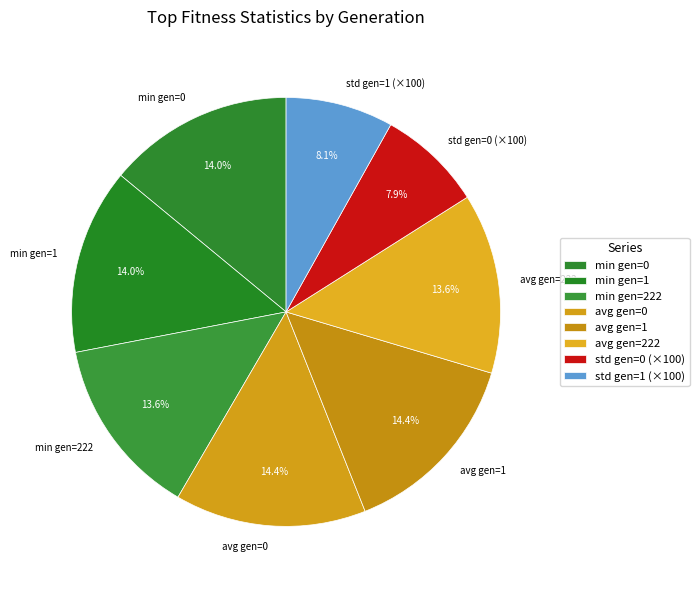

Approximately how many times larger is the value at min gen=1 compared to std gen=1 (×100)?

1.7